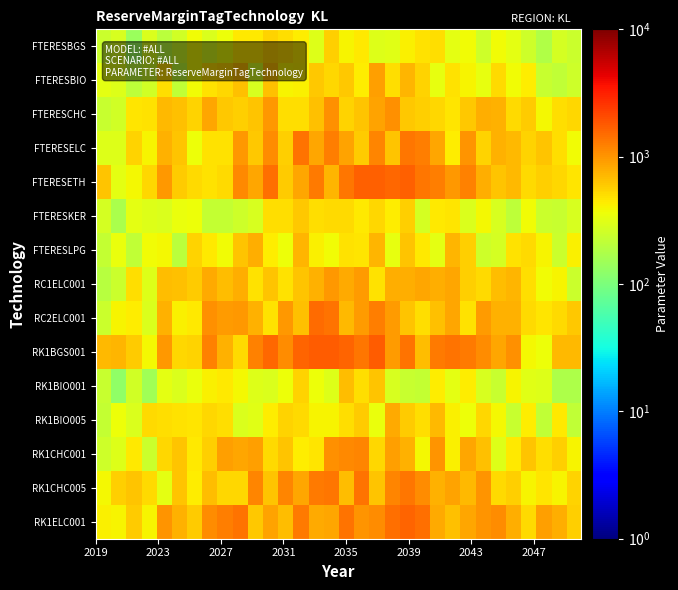

Reading left to right, extract all data points from this chart.

FTERESBGS: 241.5	277.4	139.4	292.1	200.9	256.5	366.1	288.1	355.2	452.2	451.9	545.8	497.3	431.5	298.5	580.8	402.9	445.6	296.0	309.3	413.2	478.7	503.2	318.2	377.0	250.1	375.8	320.0	251.9	182.0	270.6	239.4
FTERESBIO: 317.3	298.9	206.7	256.8	502.3	216.0	371.9	473.2	536.0	653.5	275.8	663.4	406.6	409.8	626.4	534.9	609.3	428.0	898.3	487.5	743.7	553.5	329.7	471.0	404.4	338.6	513.7	377.4	425.1	229.6	213.4	251.3
FTERESCHC: 231.0	262.3	466.6	479.3	704.4	650.8	551.7	845.1	608.2	573.4	646.9	967.3	495.3	497.3	658.0	1044.4	548.1	647.2	884.1	1062.2	613.6	576.8	524.2	458.7	607.9	799.7	771.1	512.1	600.8	378.9	499.4	539.5
FTERESELC: 297.6	299.9	561.7	402.4	776.0	641.0	353.6	478.0	482.7	984.8	606.6	1094.6	581.7	1385.3	846.6	1248.7	884.7	598.3	1173.1	633.9	1367.0	1274.4	836.5	425.7	1001.5	559.2	773.1	715.8	545.8	645.5	496.9	366.3
FTERESETH: 641.0	325.2	392.0	539.1	974.7	586.9	509.9	485.6	507.6	1143.9	852.2	1441.2	597.9	860.7	1318.0	728.3	1334.8	1693.7	1704.1	1557.9	1662.4	1341.9	1269.1	993.0	1229.9	785.5	645.6	720.3	507.9	582.0	524.5	466.5
FTERESKER: 270.6	166.0	317.4	301.5	293.8	344.9	359.9	225.5	225.0	249.4	278.6	503.9	503.3	614.7	503.1	505.0	512.1	448.1	539.8	435.5	565.0	265.4	444.2	462.9	288.9	387.5	276.9	210.1	369.1	244.6	230.4	281.3
FTERESLPG: 228.4	344.0	218.3	371.4	389.0	200.5	554.2	450.7	376.7	646.2	802.9	436.0	358.8	728.6	410.6	368.6	475.2	461.8	727.2	334.2	638.9	438.5	316.4	726.2	573.2	253.5	268.9	482.3	505.9	405.2	241.1	411.2
RC1ELC001: 194.1	240.7	489.5	300.3	686.9	667.7	588.3	832.5	690.4	779.2	479.6	649.1	470.7	635.0	768.2	991.4	825.1	943.6	477.1	786.8	797.0	851.7	798.9	840.3	575.4	509.7	694.6	741.1	501.0	372.0	400.8	237.1
RC2ELC001: 239.7	394.3	430.9	284.2	772.2	417.3	452.1	1053.1	951.8	976.9	762.7	471.6	980.5	650.1	1501.3	1430.6	712.8	963.7	1267.8	934.1	642.2	498.7	669.5	862.3	476.9	955.8	773.9	773.8	514.6	461.2	508.3	604.9
RK1BGS001: 706.9	748.6	583.2	390.0	968.6	527.4	548.0	1227.9	754.7	517.6	1215.8	1586.7	1075.1	1624.6	1765.2	1743.4	1626.7	1353.3	1767.9	952.4	1387.0	673.4	1307.4	1408.1	1325.0	1102.1	836.9	1058.1	379.2	352.4	719.5	698.5
RK1BIO001: 231.1	126.3	256.3	149.1	324.5	284.2	343.1	414.6	444.1	389.4	300.8	284.9	356.7	548.2	355.9	304.3	691.5	491.1	629.9	279.0	232.9	222.8	432.1	325.4	432.2	282.8	235.3	397.0	305.4	301.4	174.4	174.4
RK1BIO005: 224.2	355.3	285.5	517.2	491.6	485.8	462.0	540.9	487.7	291.2	310.1	436.9	556.0	518.9	398.6	393.9	488.5	584.5	347.5	820.9	594.5	494.2	700.3	409.7	353.0	535.6	383.9	230.7	428.7	218.1	440.8	214.4
RK1CHC001: 248.0	297.5	451.1	242.1	533.5	640.2	444.8	581.6	901.4	846.1	910.8	510.4	628.7	436.6	455.0	1044.0	1117.5	1190.2	537.2	923.8	772.8	381.4	1009.1	414.1	836.9	649.6	304.1	442.8	629.9	503.1	579.1	402.2
RK1CHC005: 390.9	580.8	642.4	507.5	321.4	629.3	424.0	676.5	535.7	538.2	1162.4	640.1	1174.6	849.1	1289.5	1380.0	673.4	1432.7	642.4	1196.1	1376.4	1109.7	769.7	892.3	700.1	1006.2	505.5	562.9	394.0	463.7	404.6	560.7
RK1ELC001: 409.2	397.4	596.4	392.8	1029.7	769.6	597.8	1094.9	1269.9	1416.9	609.3	885.9	693.2	1301.4	819.4	849.8	1428.5	1013.8	1091.8	1456.7	1605.2	1468.8	806.1	669.4	844.0	1020.9	1083.2	797.8	517.9	929.9	778.8	566.9